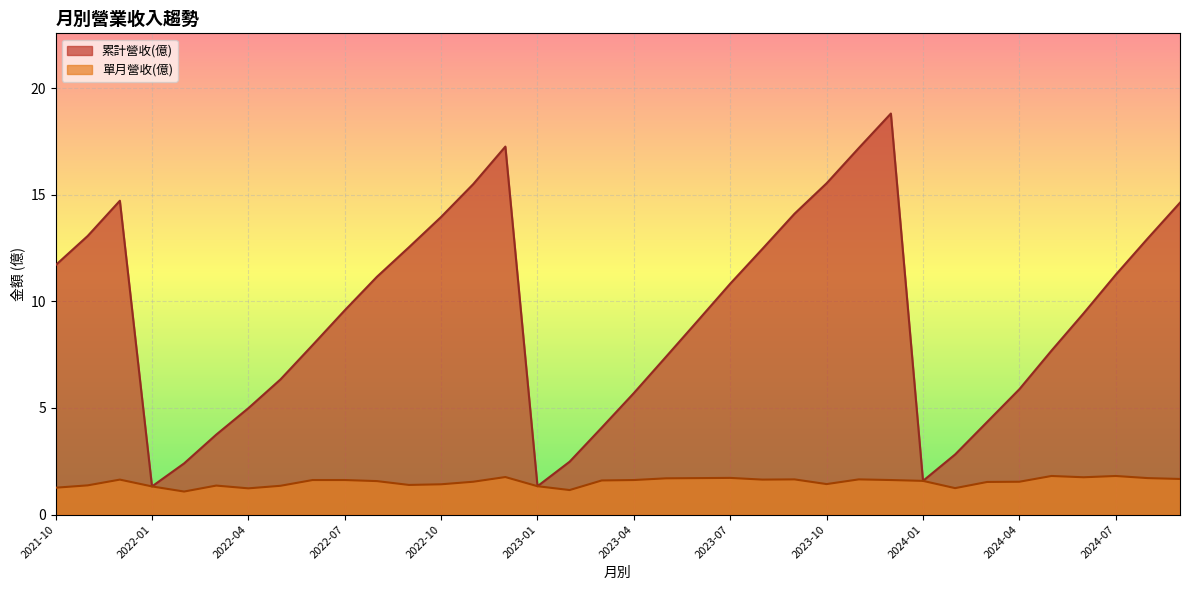

In 單月營收(億), how many points are lower than both neighbors (excluding endpoints)?

8